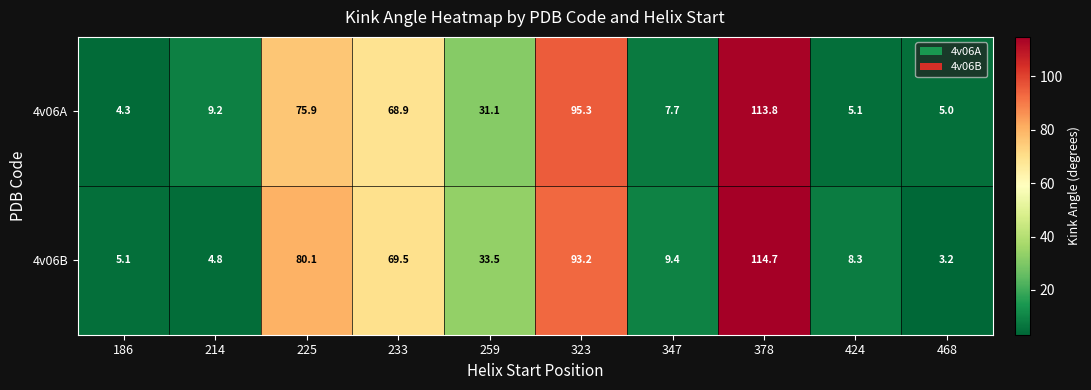

Reading right to left, what are all the values shown in this chart?

4v06A: 5.0	5.1	113.8	7.7	95.3	31.1	68.9	75.9	9.2	4.3
4v06B: 3.2	8.3	114.7	9.4	93.2	33.5	69.5	80.1	4.8	5.1